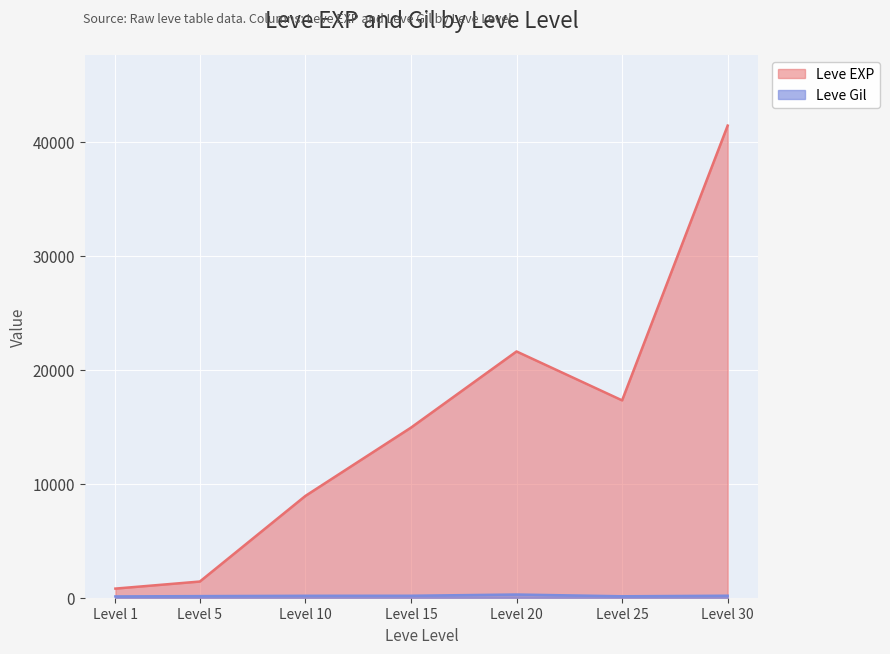

How many lines are shown in the chart?

2